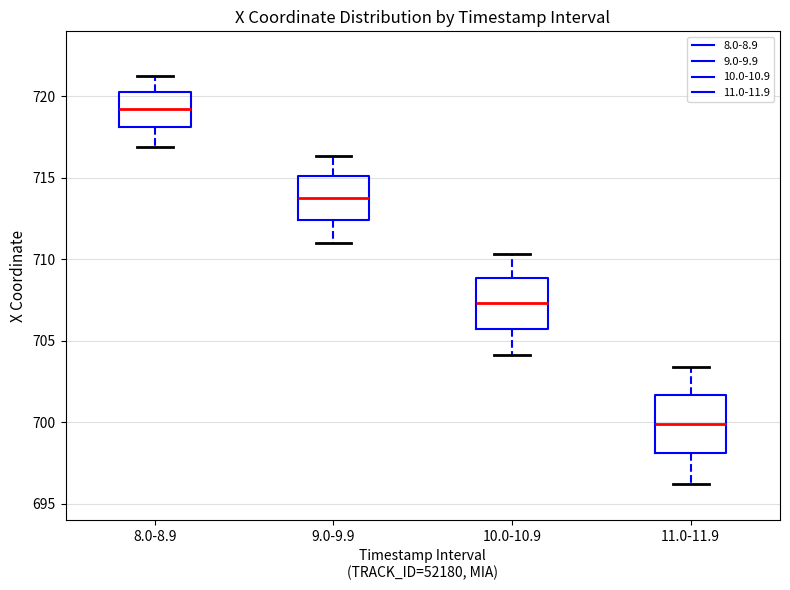

Reading left to right, transcribe this box plot: for each box, give where its median line is, the range the box spans, and where its two whiskers end, as read against the y-axis. The values are not printed on the chart, so give them approximately, as read against the axis.

8.0-8.9: median 719.0, box 718.0 to 720.5, whiskers 717.0 to 721.0
9.0-9.9: median 714.0, box 712.5 to 715.0, whiskers 711.0 to 716.5
10.0-10.9: median 707.5, box 705.5 to 709.0, whiskers 704.0 to 710.5
11.0-11.9: median 700.0, box 698.0 to 701.5, whiskers 696.0 to 703.5